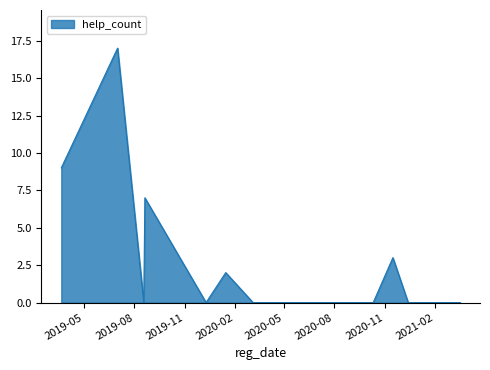

What is the maximum value shown in the chart?

17